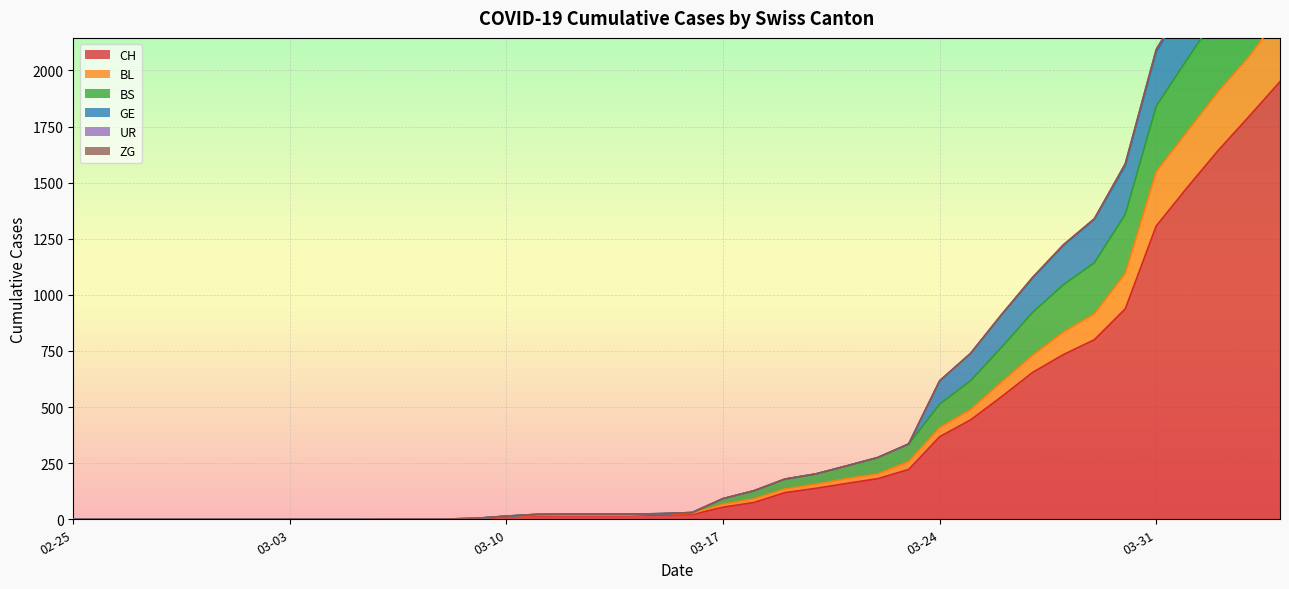

What is the label of the 33rd point from the right?

03-03